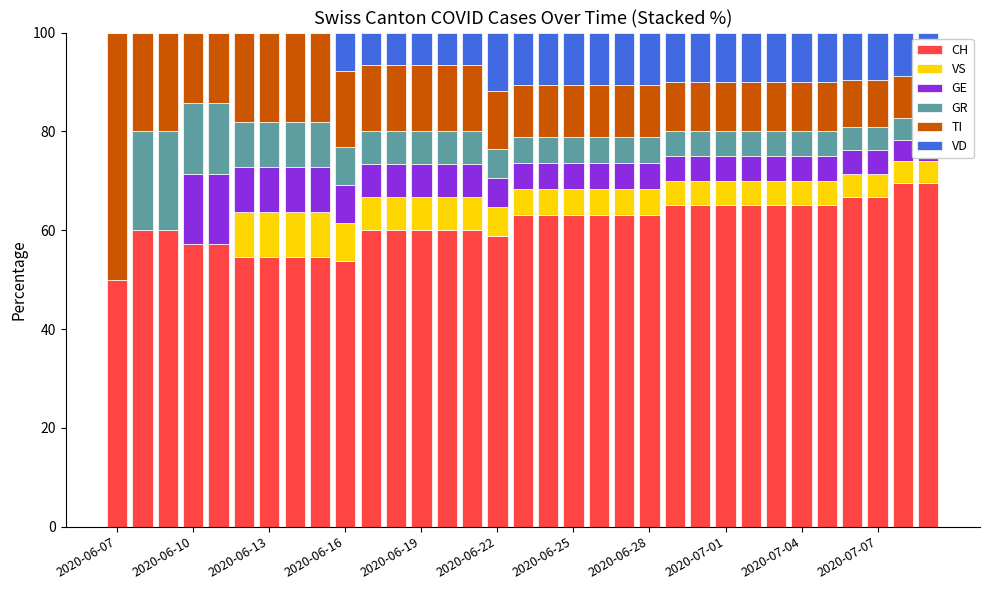

What are all the series names shown in the legend?

CH, VS, GE, GR, TI, VD